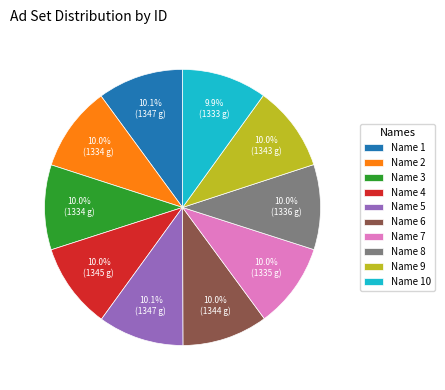

Approximately how many times larger is the value at Name 4 compared to Name 8?

1.0